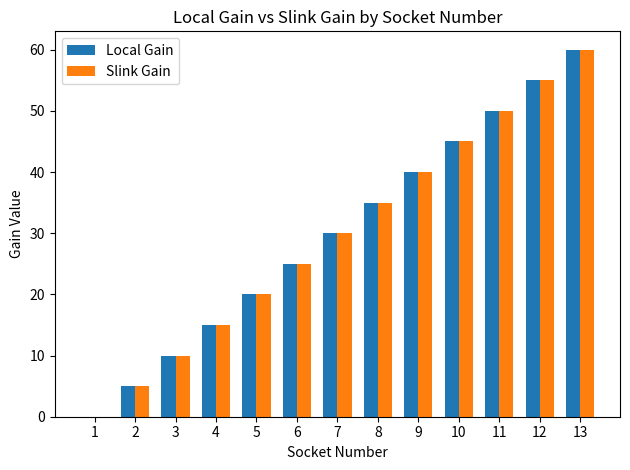

At which category is the sum across all series the highest?

13